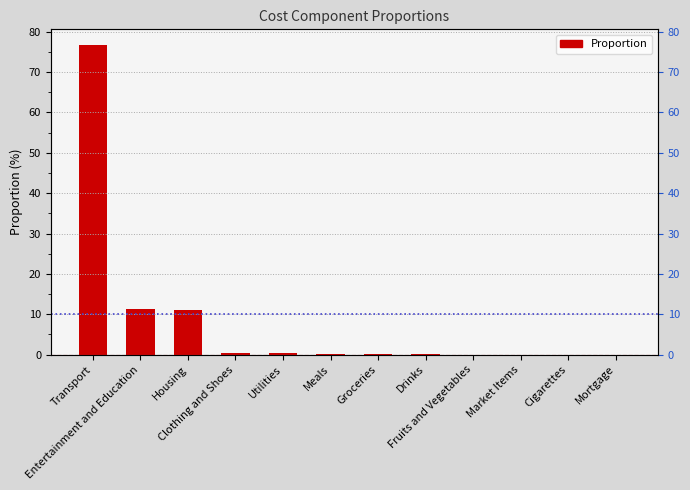

Reading left to right, transcribe all the data shown in this chart.

Transport=76.8	Entertainment and Education=11.2	Housing=10.9	Clothing and Shoes=0.5	Utilities=0.3	Meals=0.1	Groceries=0.1	Drinks=0.0	Fruits and Vegetables=0.0	Market Items=0.0	Cigarettes=0.0	Mortgage=0.0